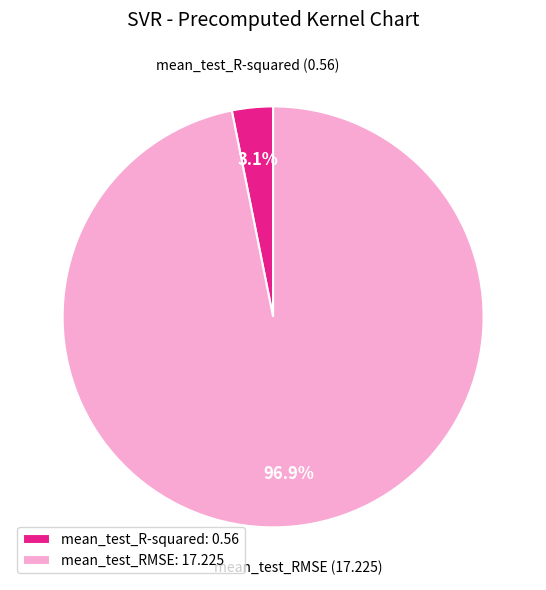

Which slice is the largest?

mean_test_RMSE